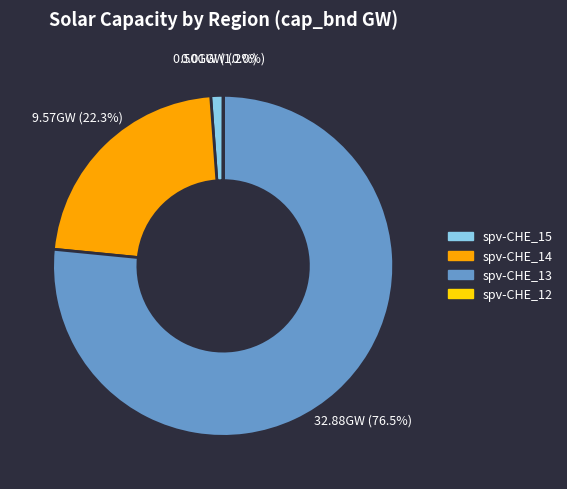

Is it true that spv-CHE_13 is 87% of the pie?

False